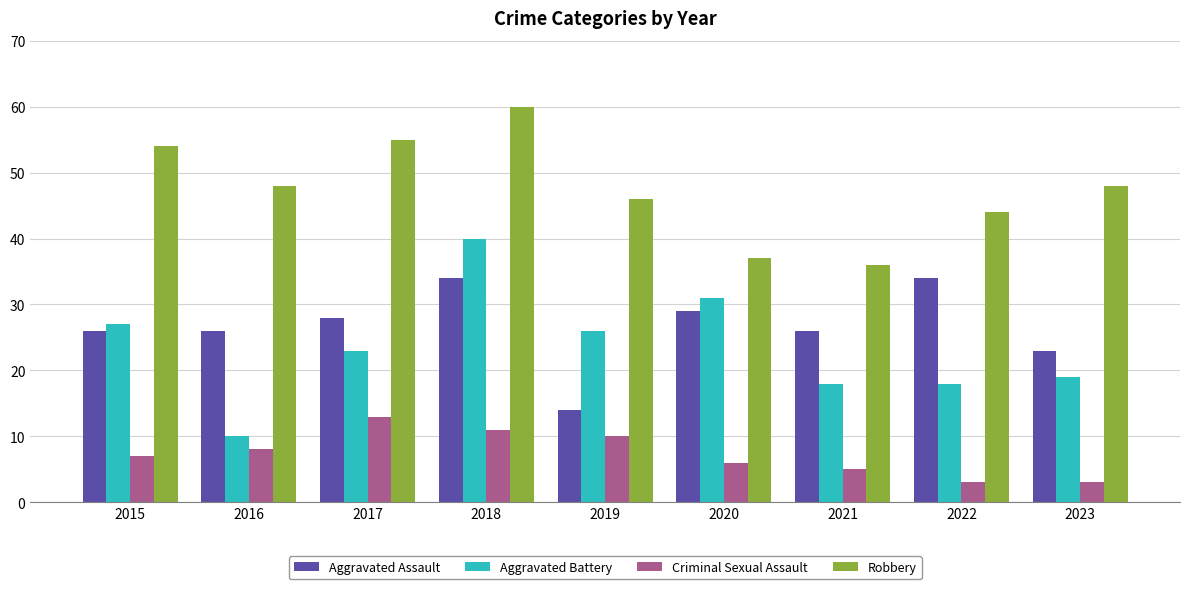

The Robbery series shows 61 at 2022. True or false?

False